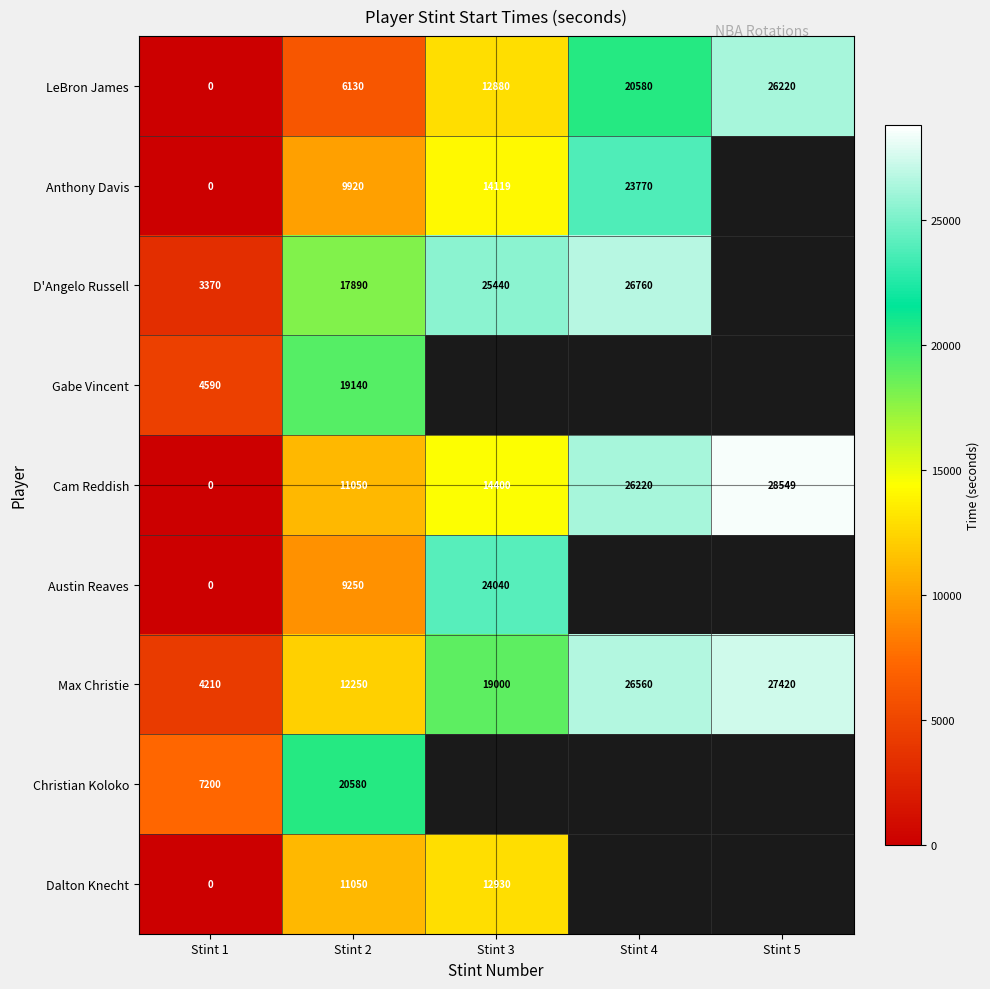

Read the Max Christie value at Stint 4.

26560